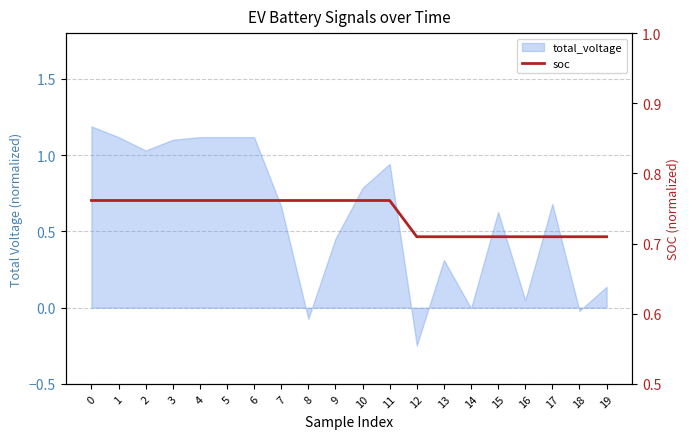

Is it true that the value at 1 is 0.8?

True